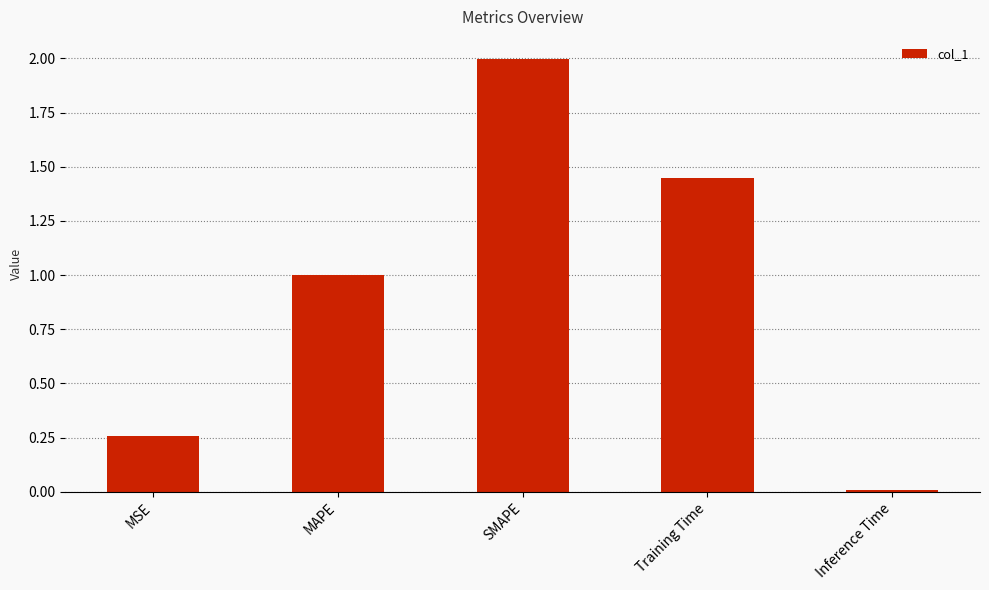

List the labels in order of value, smallest first.

Inference Time, MSE, MAPE, Training Time, SMAPE